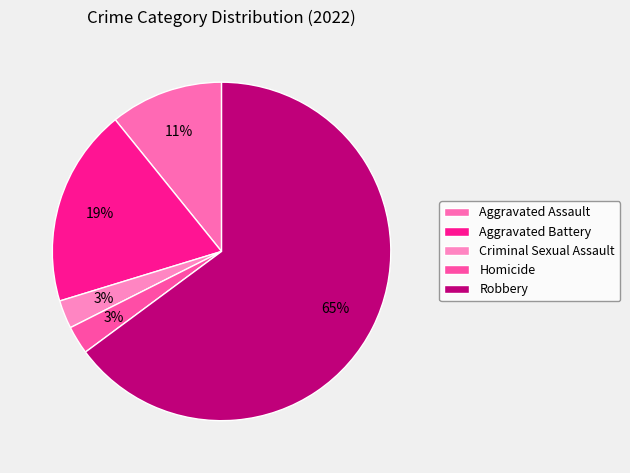

To the nearest percent, what is the average slice percentage?

20%